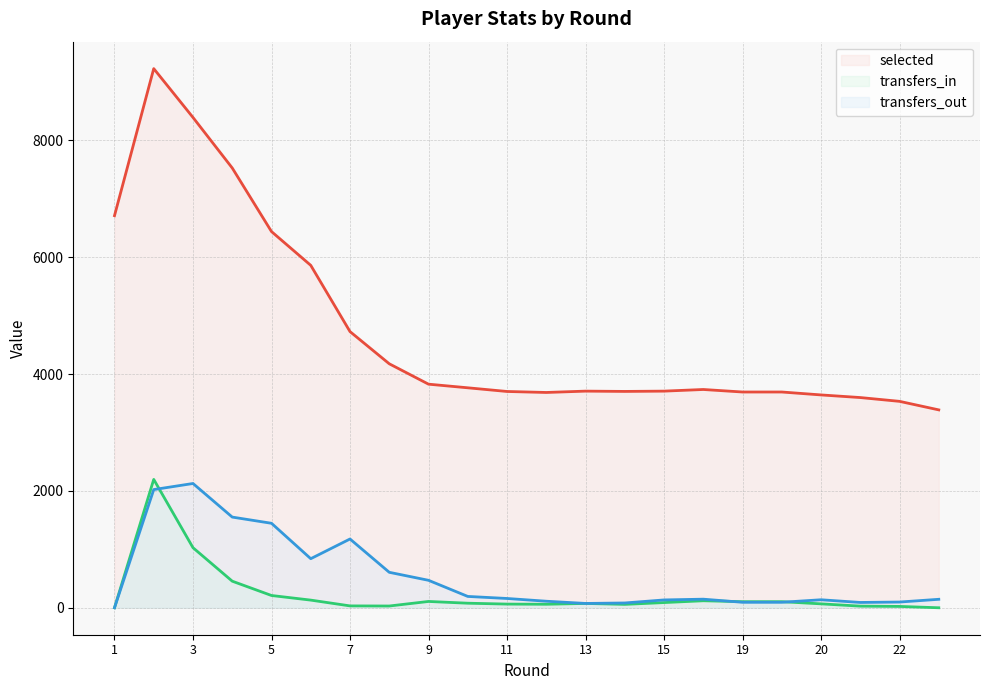

At which category is the sum across all series the highest?

2